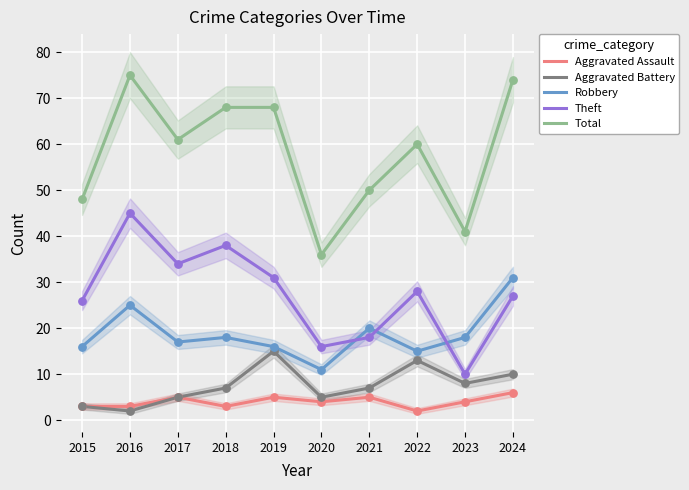

Which series has the largest total across all categories?

Total